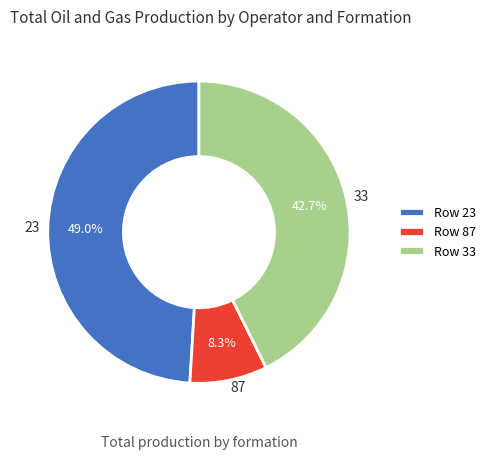

Is there a majority slice in this chart?

No